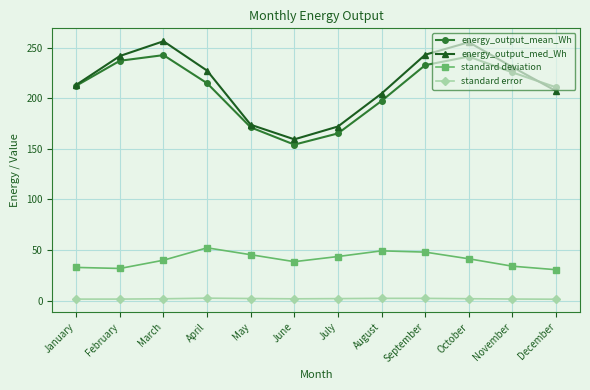

In standard deviation, how many points are higher than both neighbors (excluding endpoints)?

2